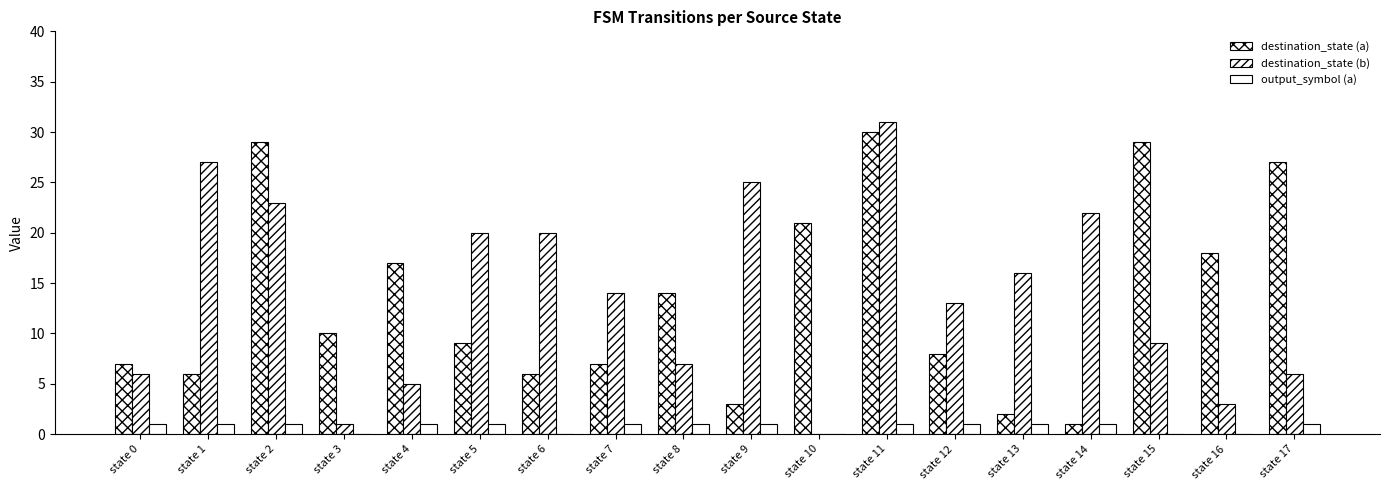

Reading right to left, list all the values displayed in this chart.

destination_state (a): state 17=27	state 16=18	state 15=29	state 14=1	state 13=2	state 12=8	state 11=30	state 10=21	state 9=3	state 8=14	state 7=7	state 6=6	state 5=9	state 4=17	state 3=10	state 2=29	state 1=6	state 0=7
destination_state (b): state 17=6	state 16=3	state 15=9	state 14=22	state 13=16	state 12=13	state 11=31	state 10=0	state 9=25	state 8=7	state 7=14	state 6=20	state 5=20	state 4=5	state 3=1	state 2=23	state 1=27	state 0=6
output_symbol (a): state 17=1	state 16=0	state 15=0	state 14=1	state 13=1	state 12=1	state 11=1	state 10=0	state 9=1	state 8=1	state 7=1	state 6=0	state 5=1	state 4=1	state 3=0	state 2=1	state 1=1	state 0=1